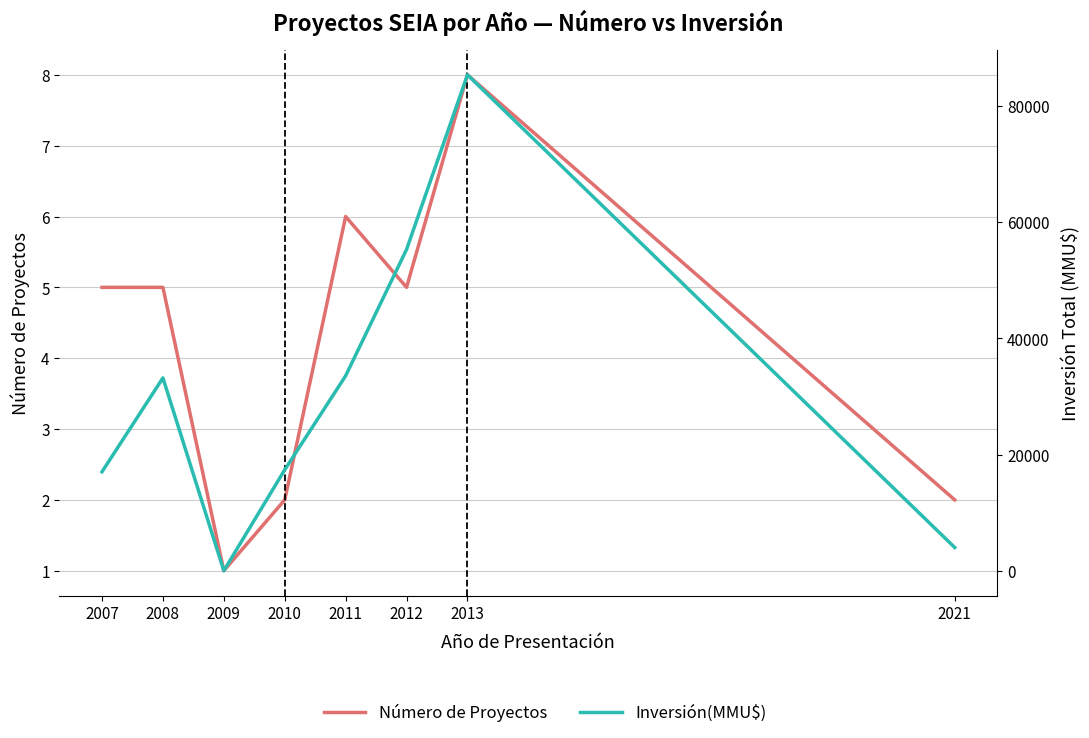

At 2013, list the series in order from largest to smallest.

Inversión(MMU$), Número de Proyectos